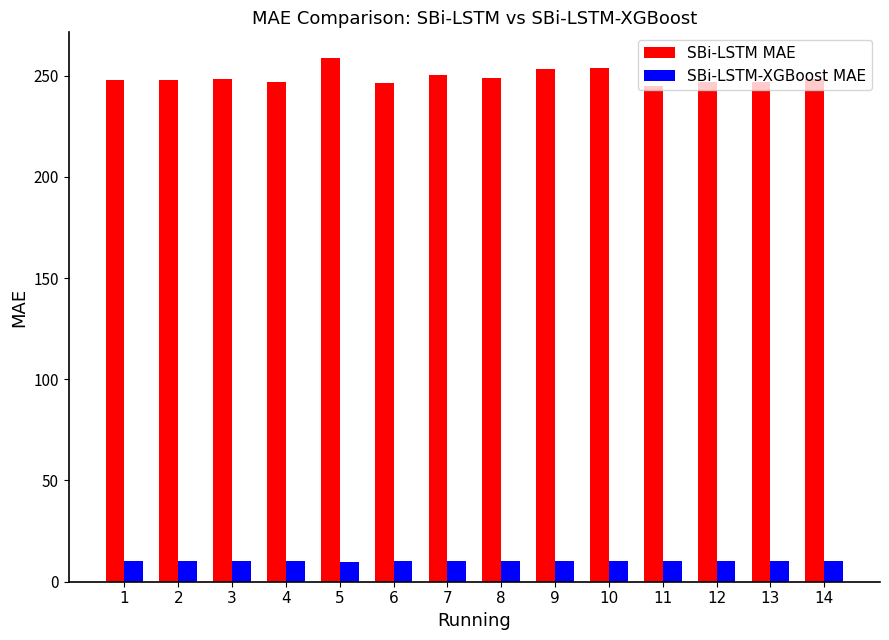

Between 5 and 12, which series saw the biggest shift?

SBi-LSTM MAE